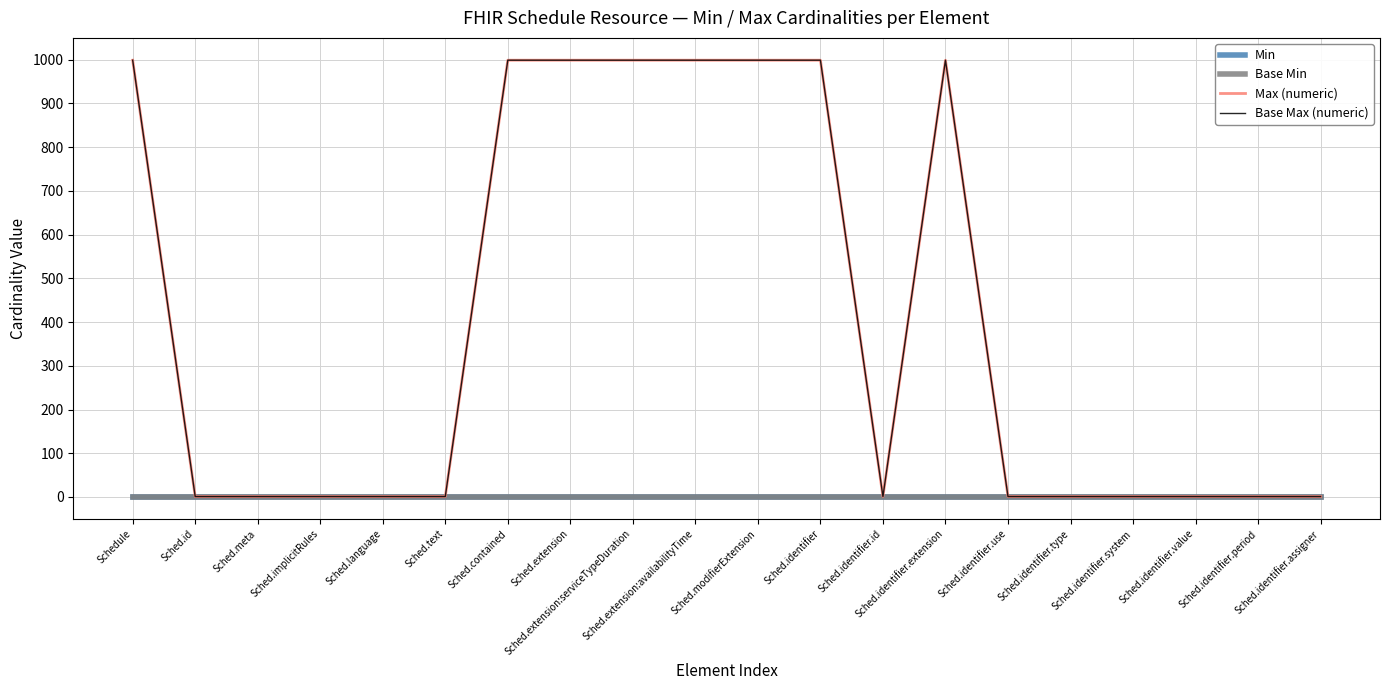

Reading left to right, transcribe all the data shown in this chart.

Min: 0	0	0	0	0	0	0	0	0	0	0	0	0	0	0	0	0	0	0	0
Base Min: 0	0	0	0	0	0	0	0	0	0	0	0	0	0	0	0	0	0	0	0
Max (numeric): 999	1	1	1	1	1	999	999	999	999	999	999	1	999	1	1	1	1	1	1
Base Max (numeric): 999	1	1	1	1	1	999	999	999	999	999	999	1	999	1	1	1	1	1	1